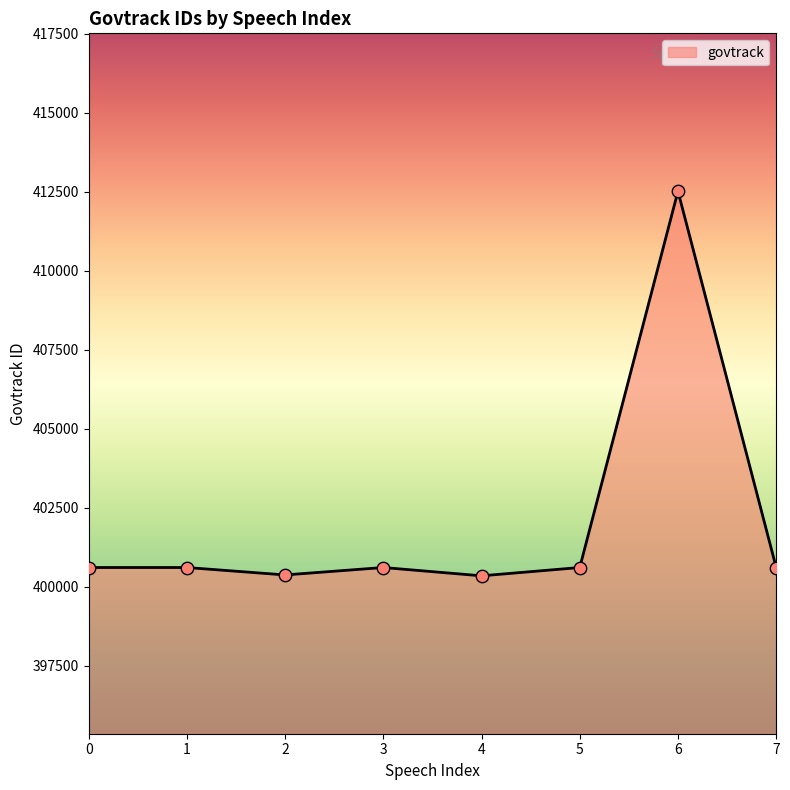

What is the change in value from 6 to 7?

-11915